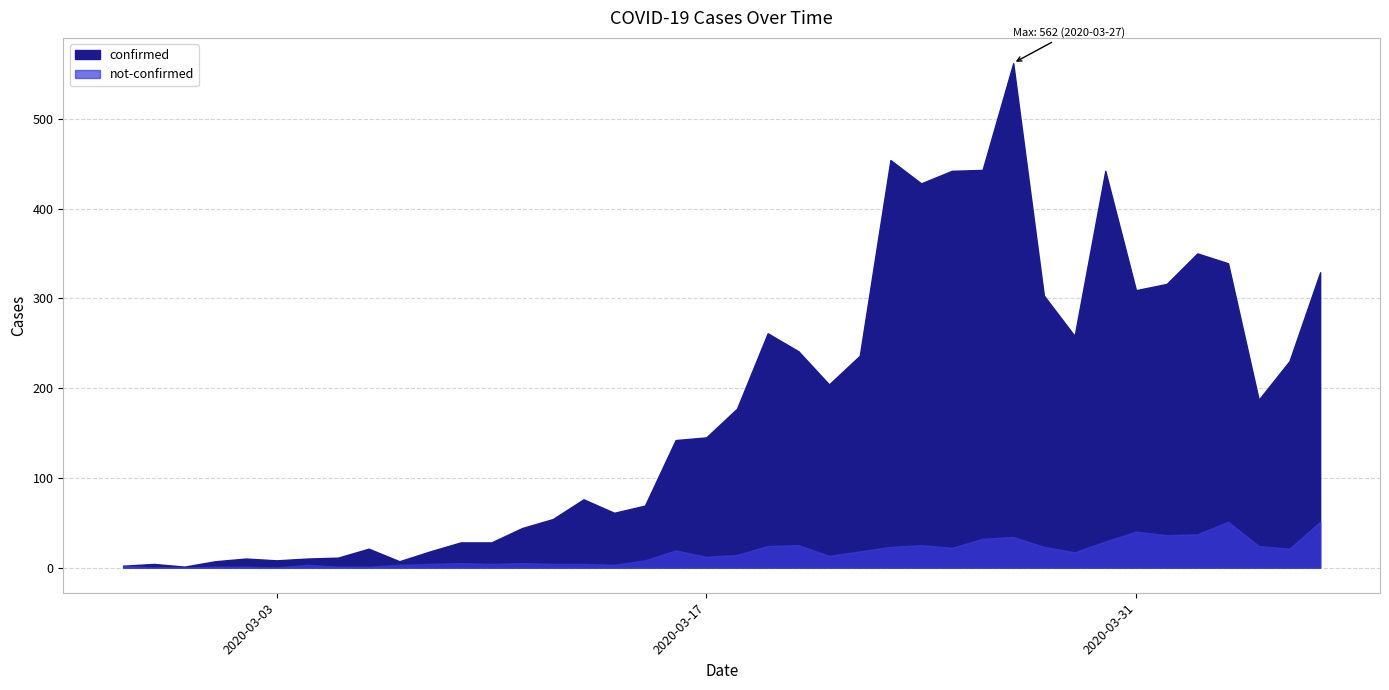

At which label does not-confirmed reach its peak?

2020-04-03